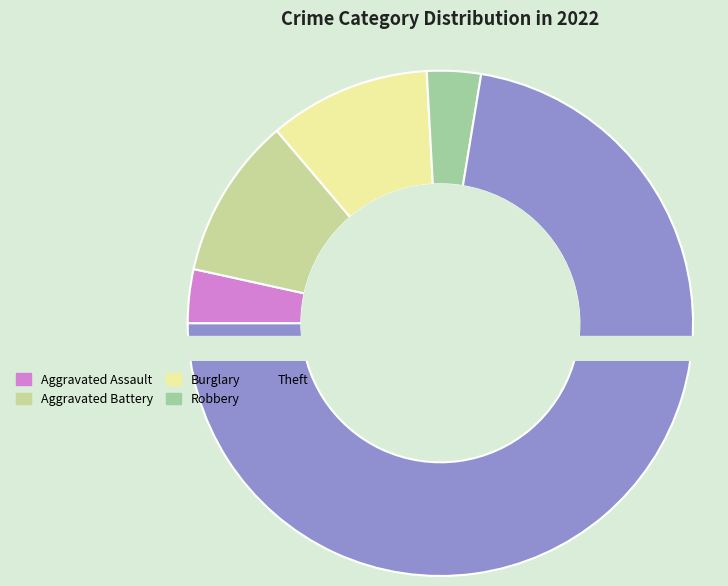

Rank the categories by value from highest to lowest.

Theft, Aggravated Battery, Burglary, Aggravated Assault, Robbery, Motor Vehicle Theft